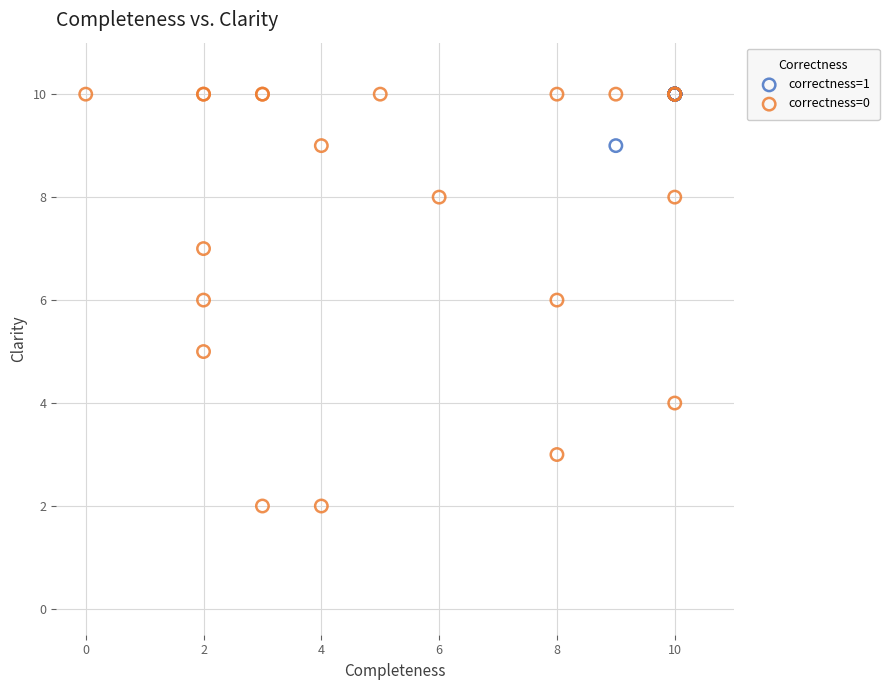

Which series has the largest Y range (max minus min)?

correctness=0